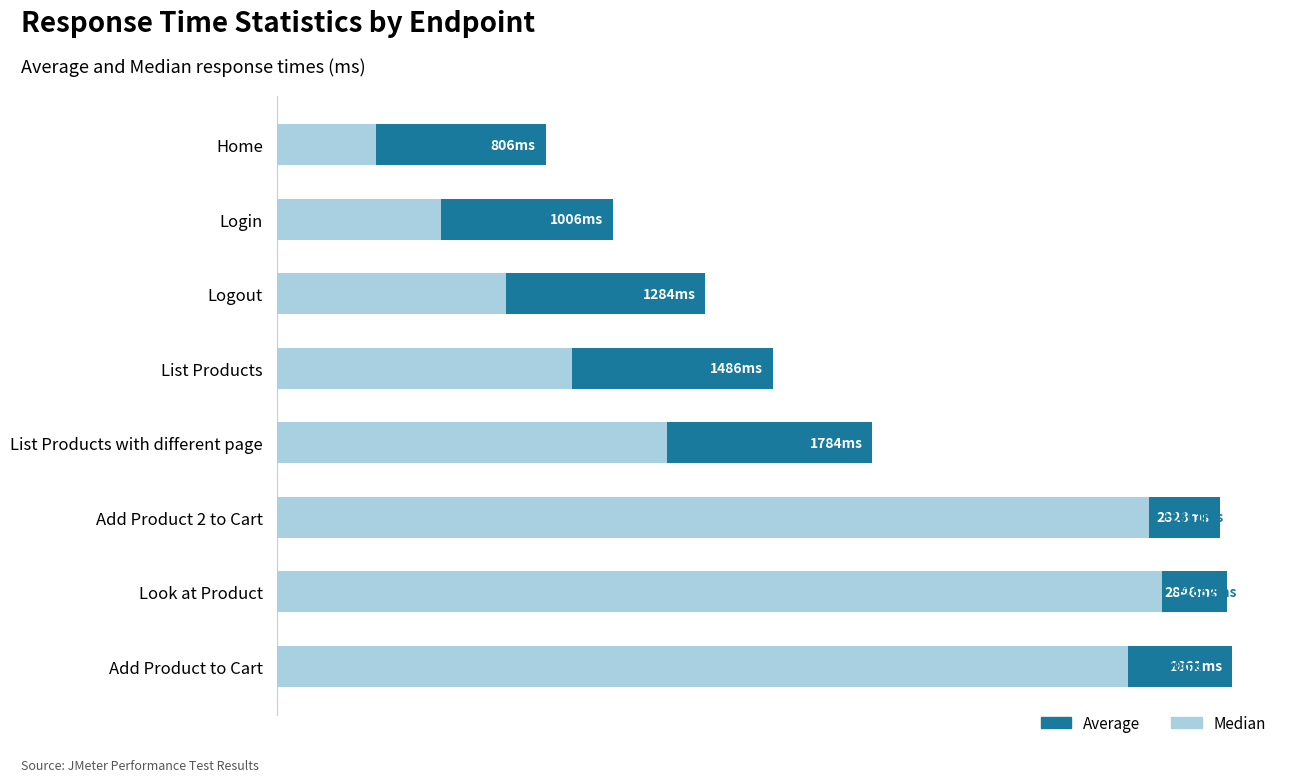

Rank the series by their average value, from lowest to highest.

Median, Average